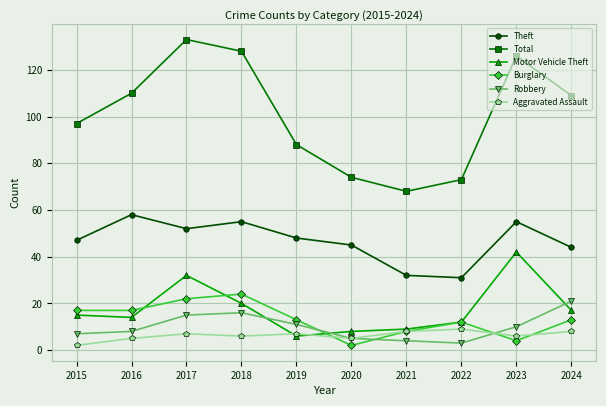

What is the minimum value shown in the chart?

2